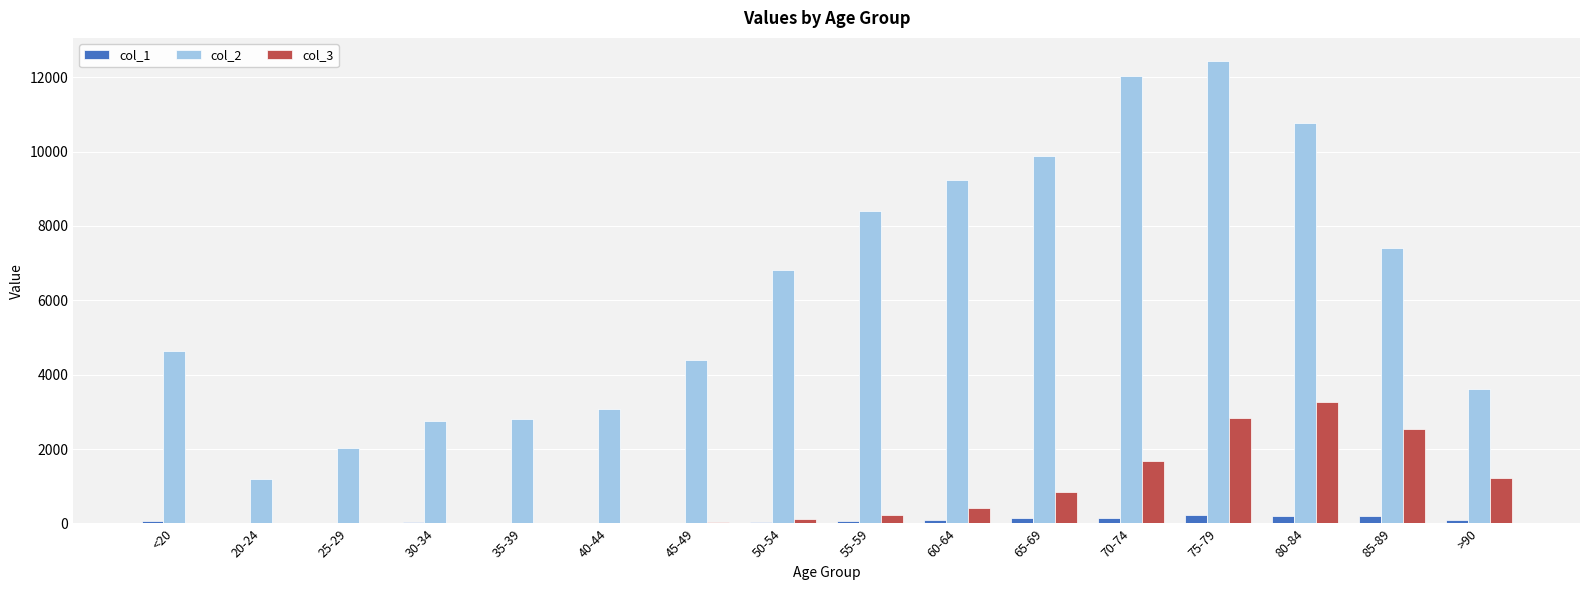

What are all the series names shown in the legend?

col_1, col_2, col_3